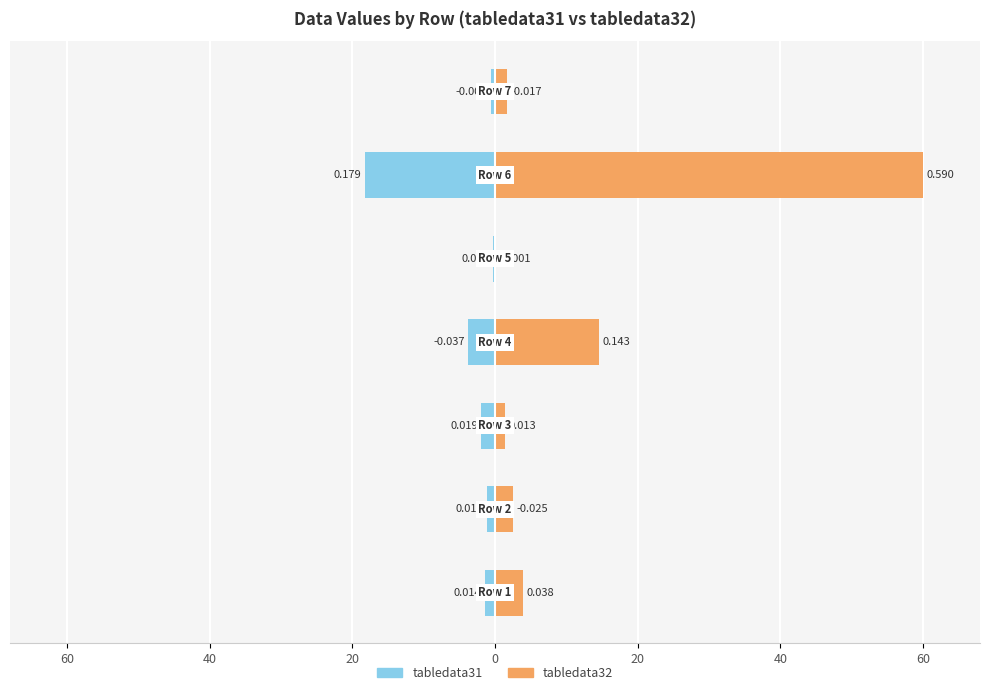

What is the minimum value for tabledata31?

-18.2